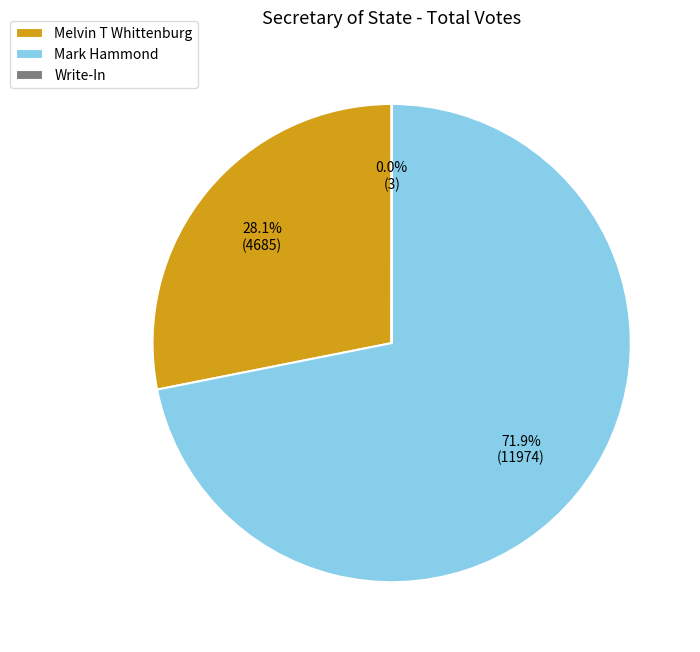

What is the largest slice in the pie chart?

Mark Hammond